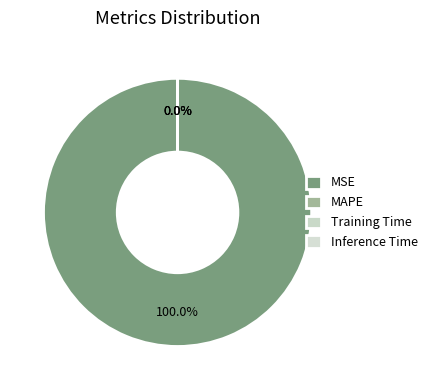

What is the smallest slice in the pie chart?

Training Time